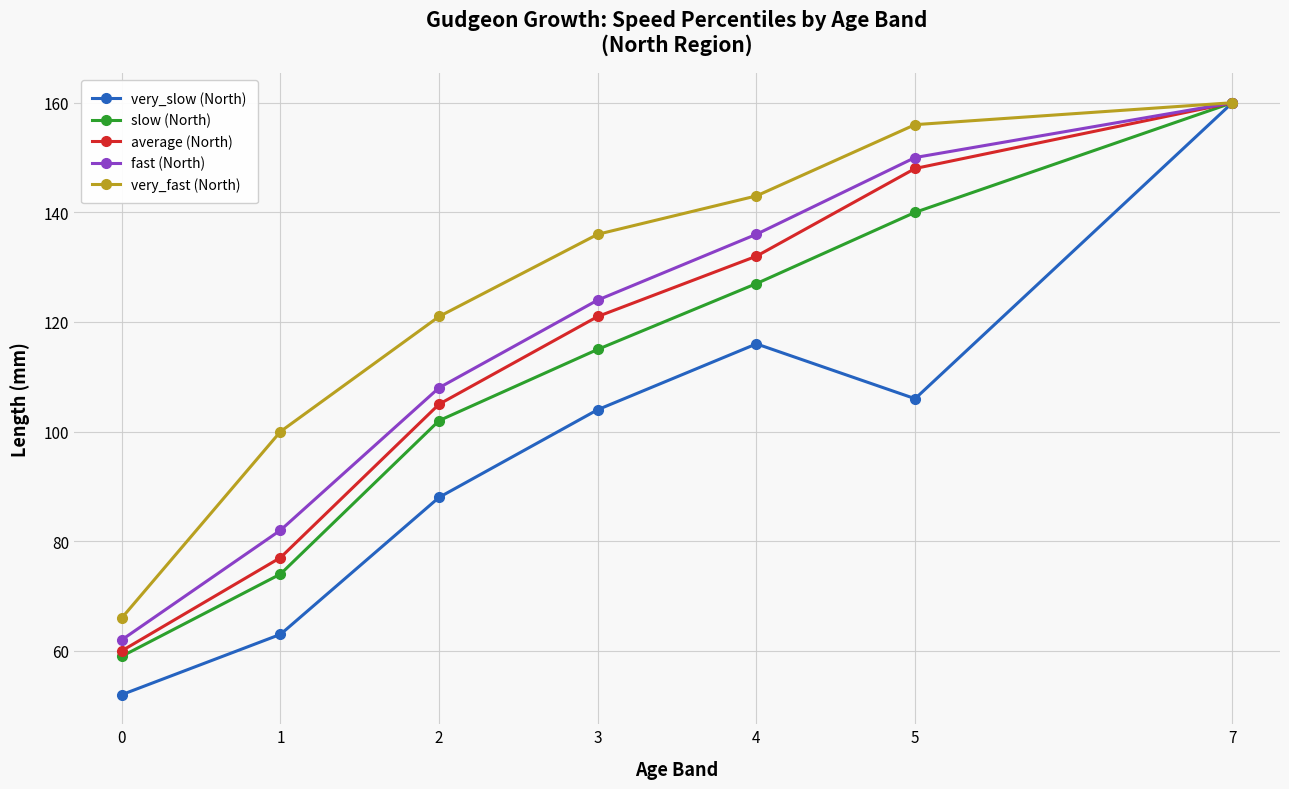

At which category is the sum across all series the highest?

7